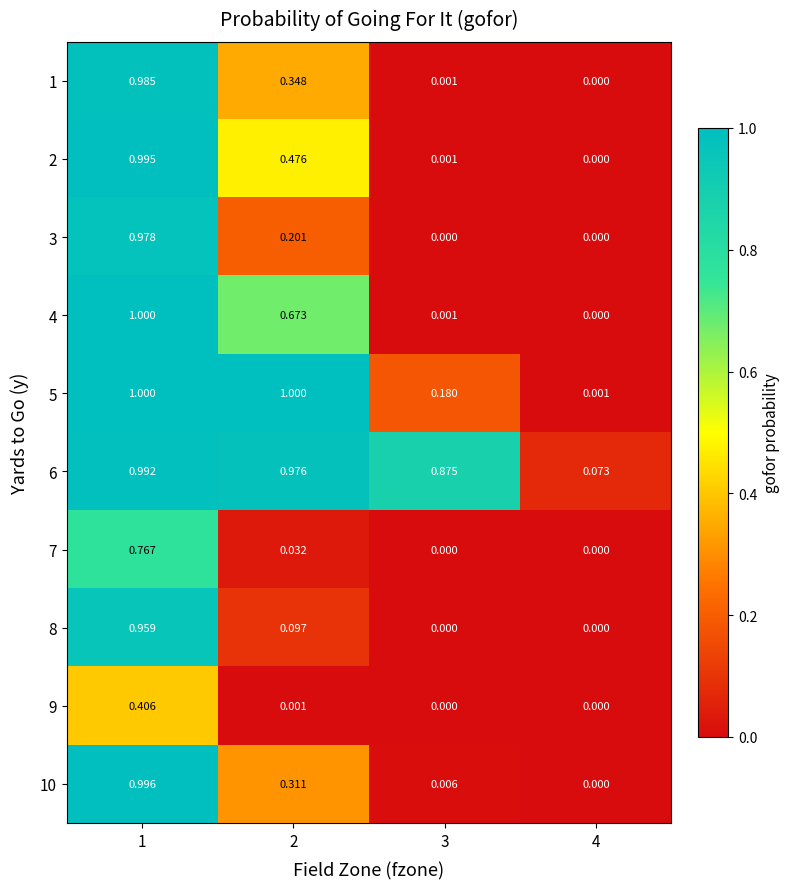

Between 2 and 4, which series saw the biggest shift?

5